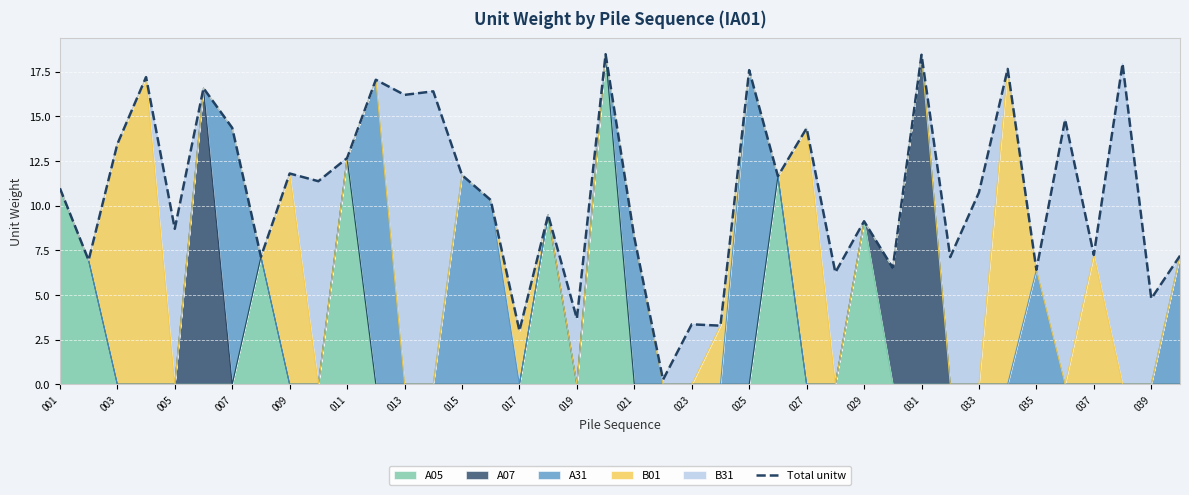

What is the value of the 11th point from the left?

12.7